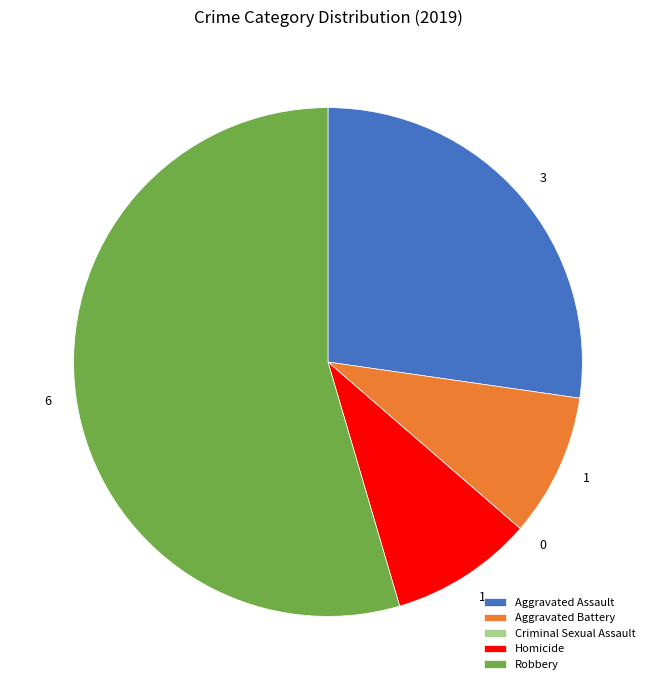

What is the largest slice in the pie chart?

Robbery